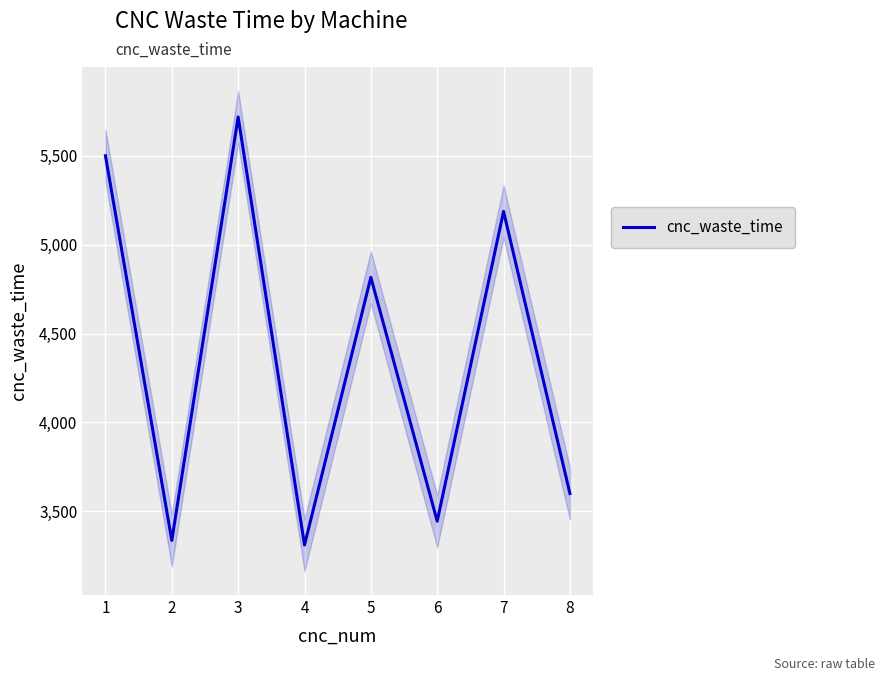

Rank the categories by value from lowest to highest.

4, 2, 6, 8, 5, 7, 1, 3